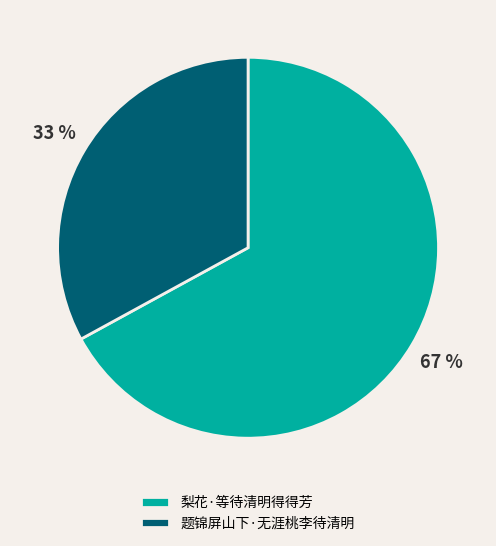

Rank the categories by value from lowest to highest.

题锦屏山下·无涯桃李待清明, 梨花·等待清明得得芳